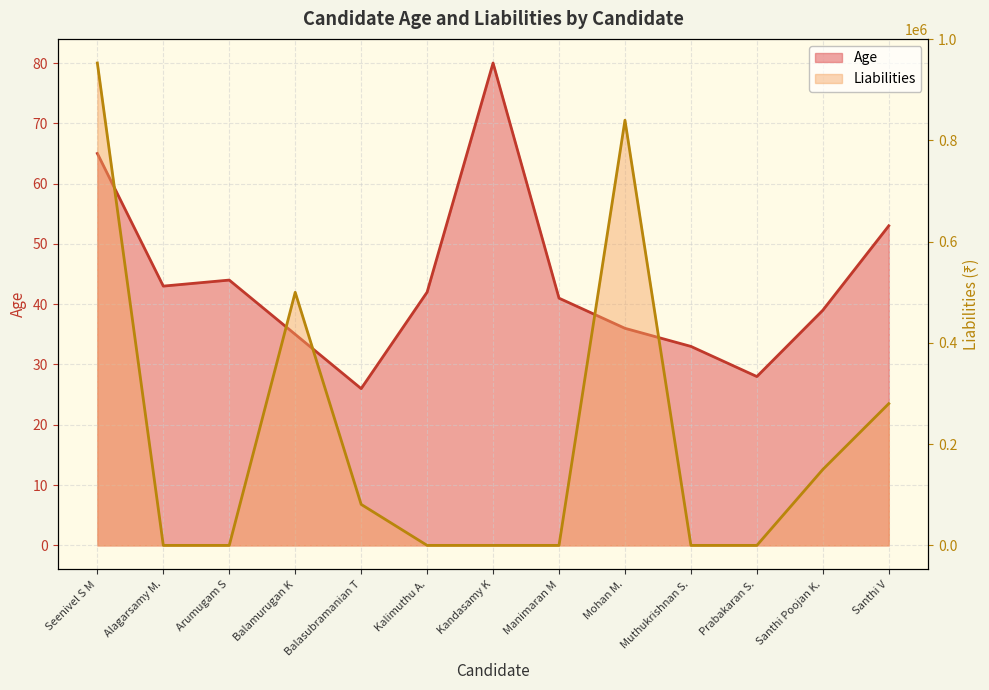

Where do Liabilities and Age first cross each other?

Seenivel S M and Alagarsamy M.